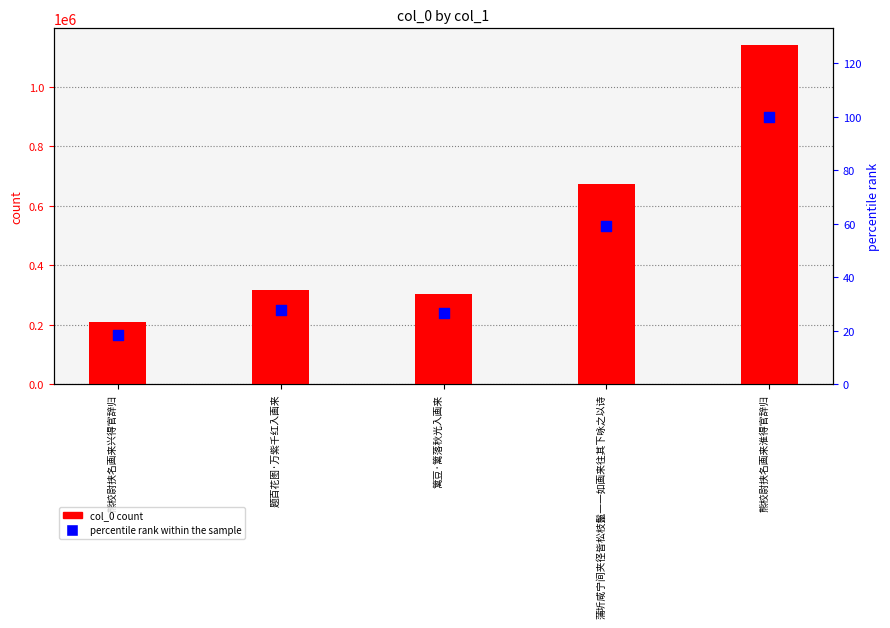

At which category is the sum across all series the highest?

熊校尉挟名画来淮得官辞归